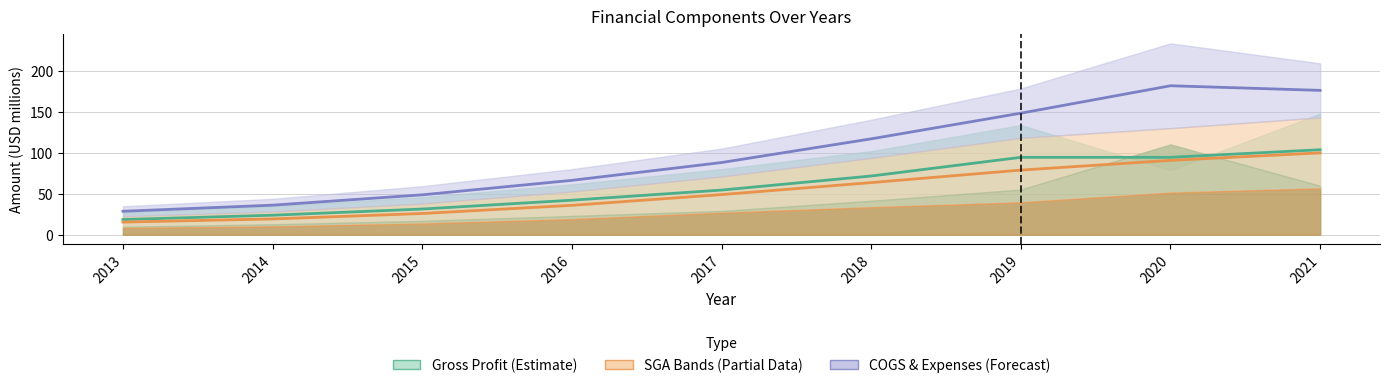

Reading left to right, list all the values displayed in this chart.

General and Administrative Exp.: 15.4	19.3	26.0	36.0	49.1	63.8	79.1	91.0	100.2
Selling, General and Administrative Exp.: 18.6	23.9	31.4	42.3	54.6	71.9	94.7	94.7	104.0
COGS and Expenses: 28.7	36.2	48.8	66.6	88.3	117.4	148.8	182.4	176.7